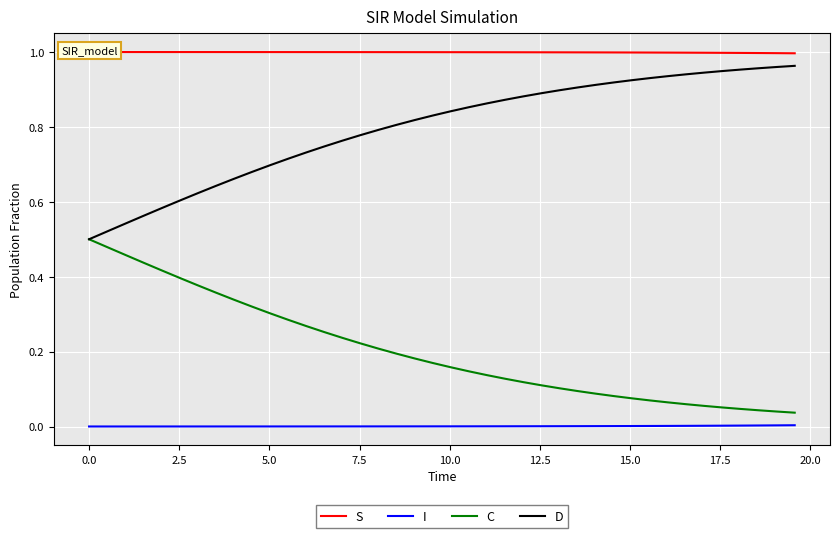

True or false: C and I cross at least once.

False